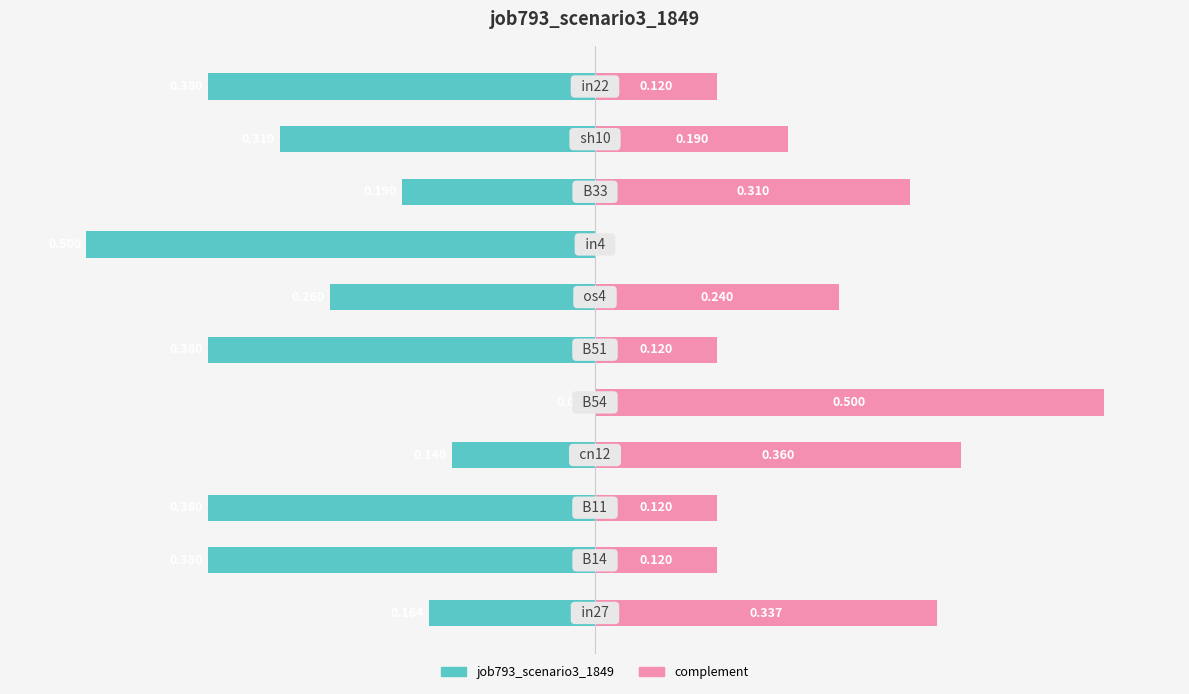

What is the value of the complement bar at the 2nd from the left?

0.1